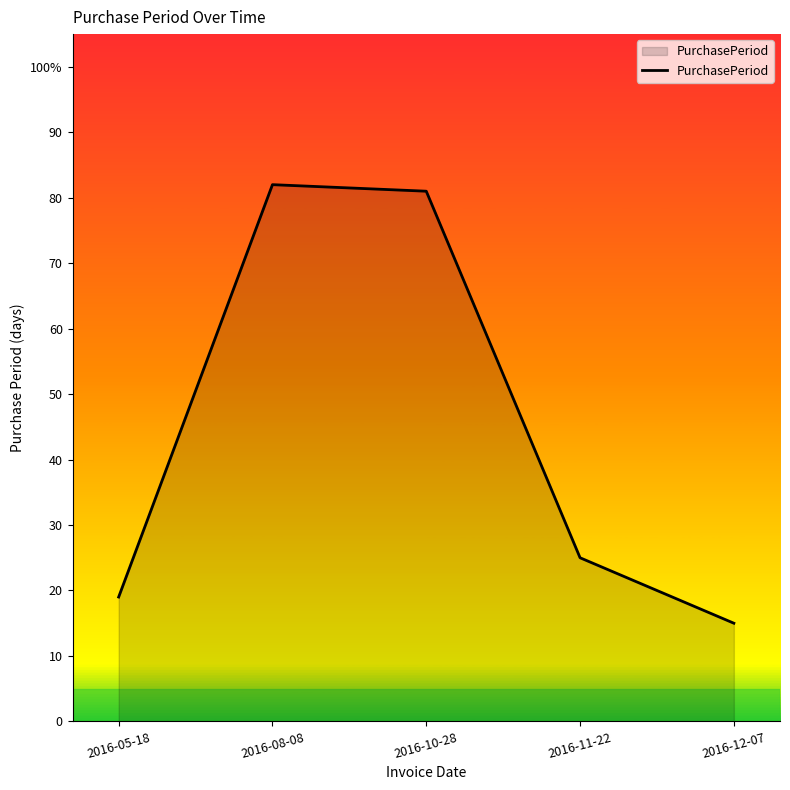

Does the chart display data point markers on the line(s)?

No